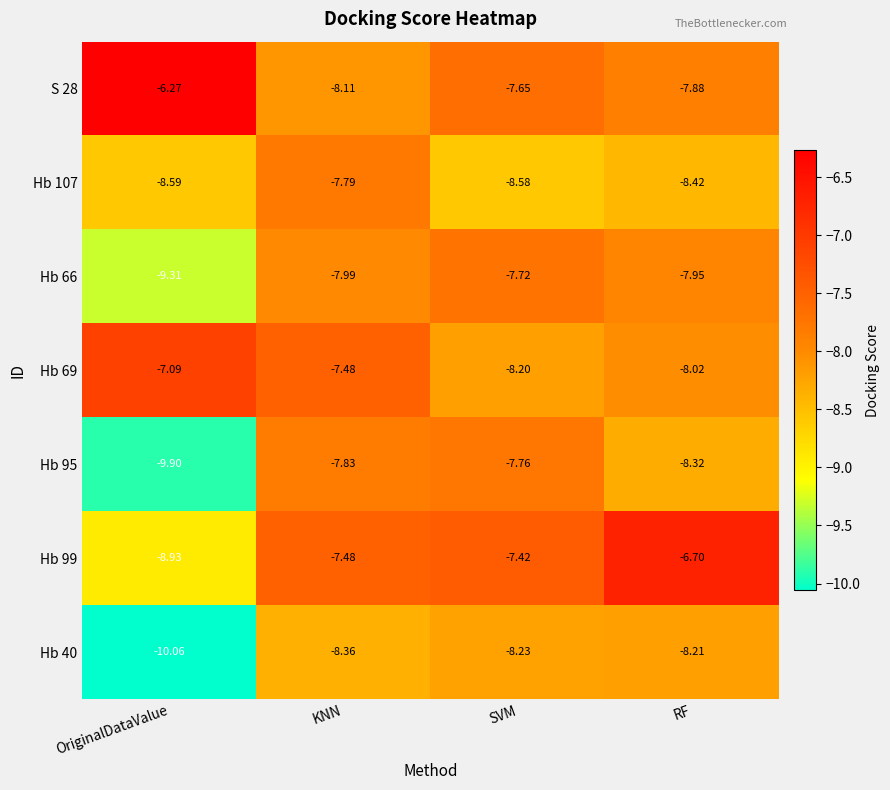

At which category does the chart reach its minimum across all series?

OriginalDataValue